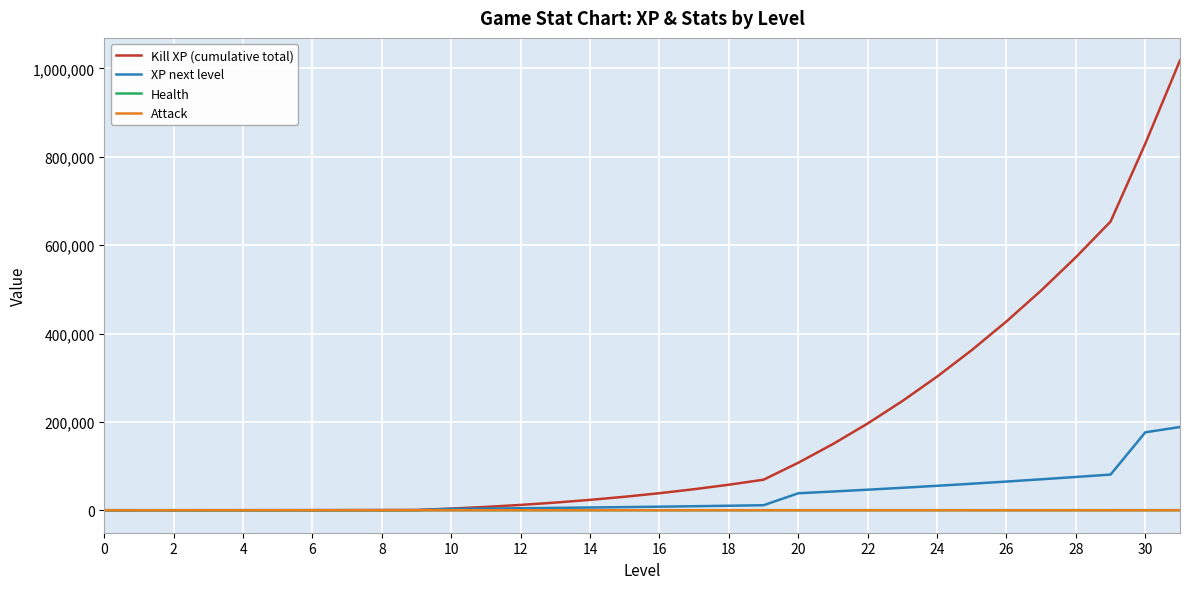

Which series has the widest spread of values?

Kill XP (cumulative total)